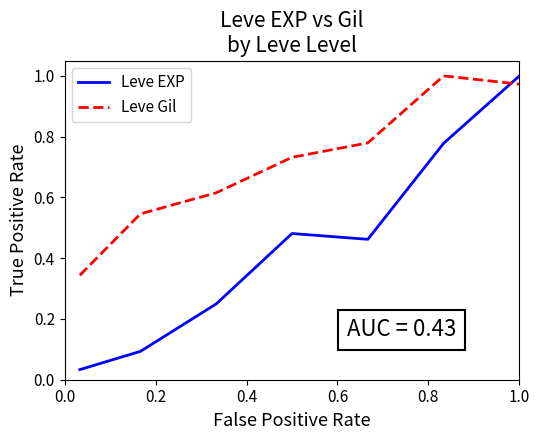

Which series has the largest total across all categories?

Leve Gil